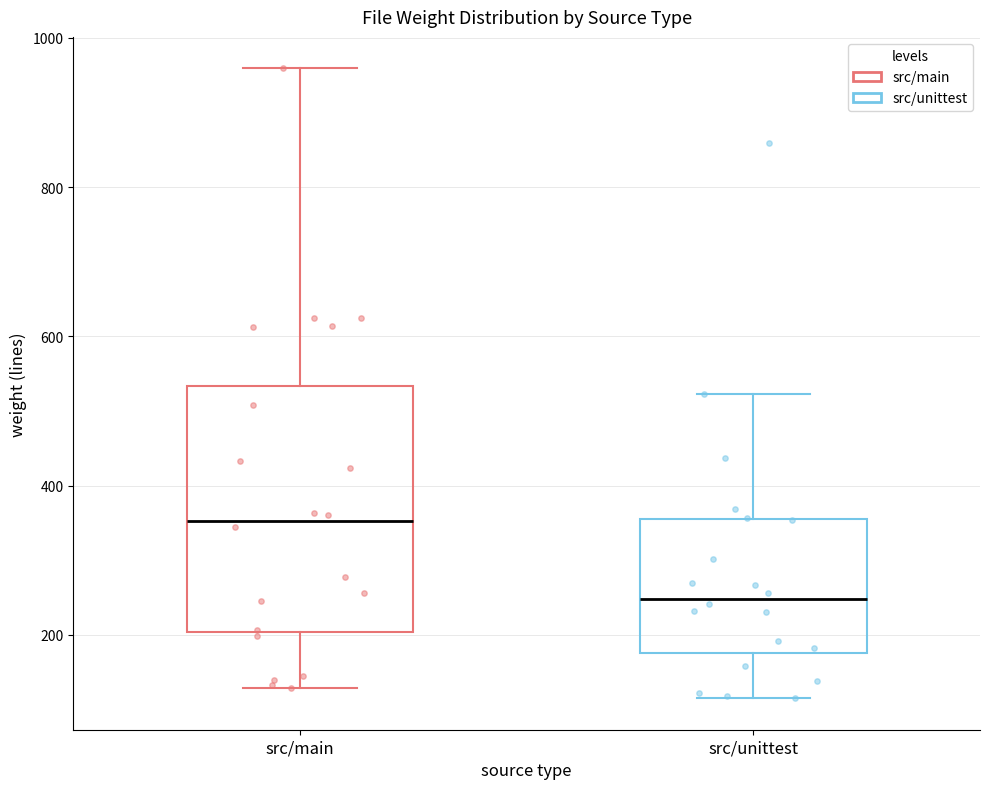

Which box's median line is the highest?

src/main